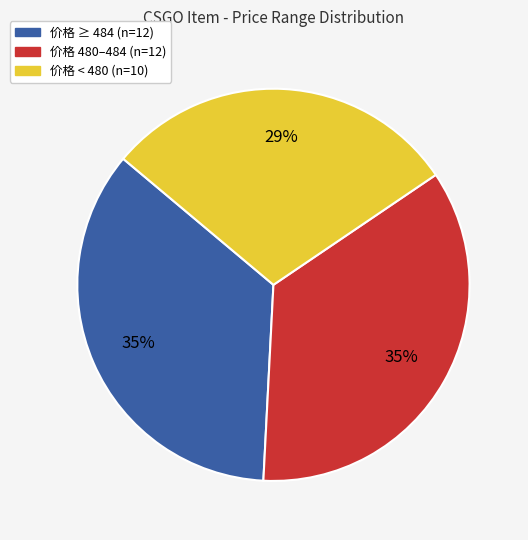

To the nearest percent, what is the average slice percentage?

33%